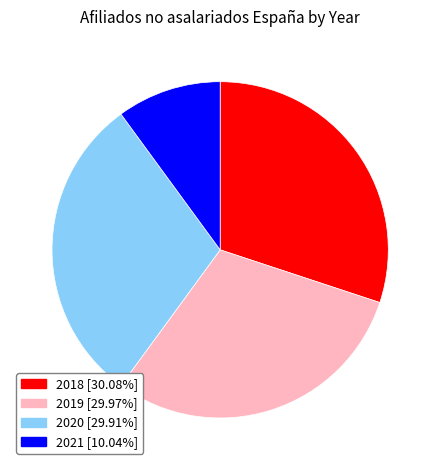

Combined, do 2019 [29.97%] and 2020 [29.91%] account for over 50%?

Yes